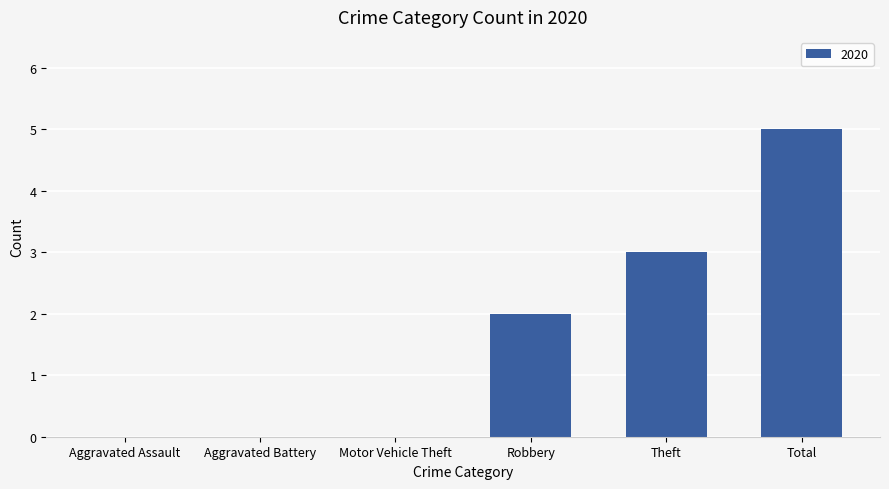

What is the sum of the values at Motor Vehicle Theft and Theft?

3